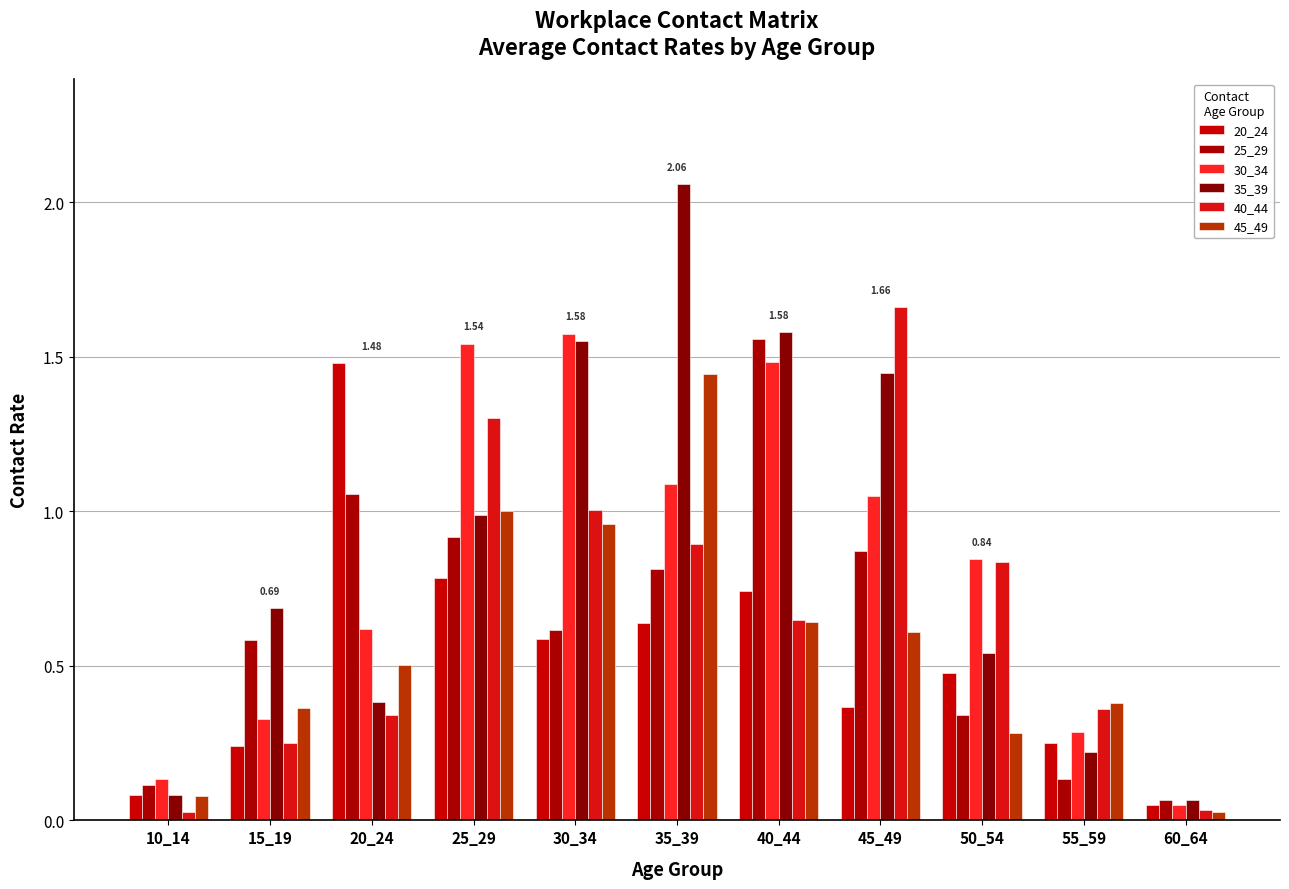

How many distinct data groups are displayed?

6